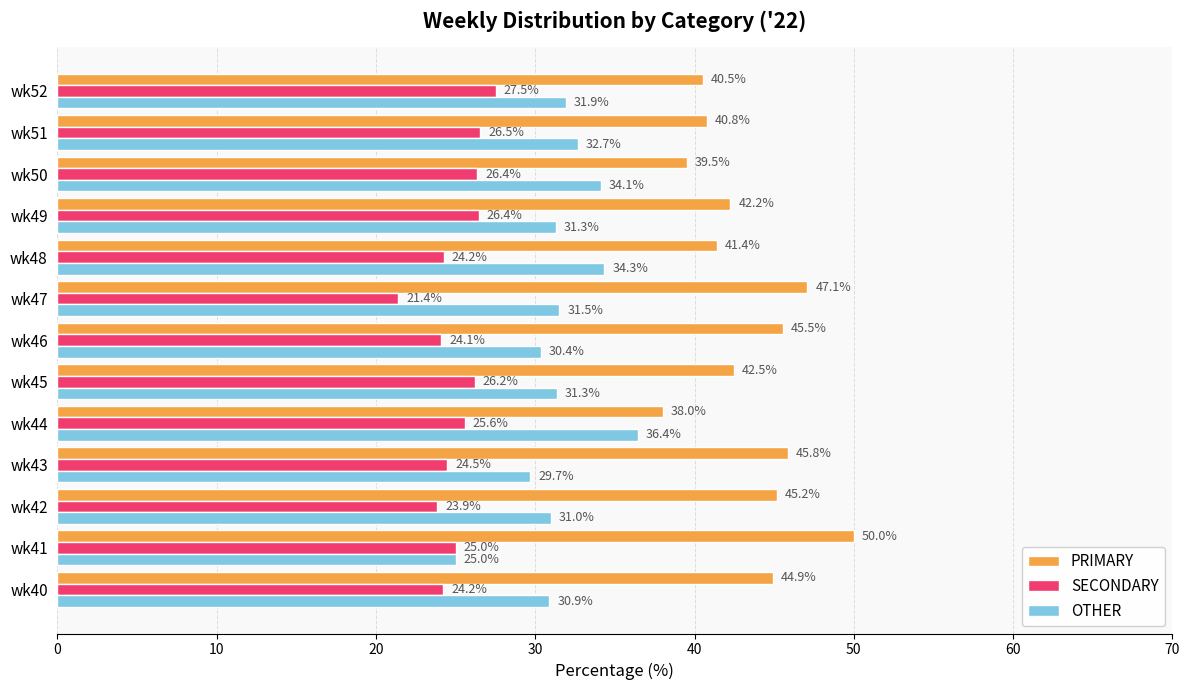

What is the average value of the PRIMARY series?

43.4